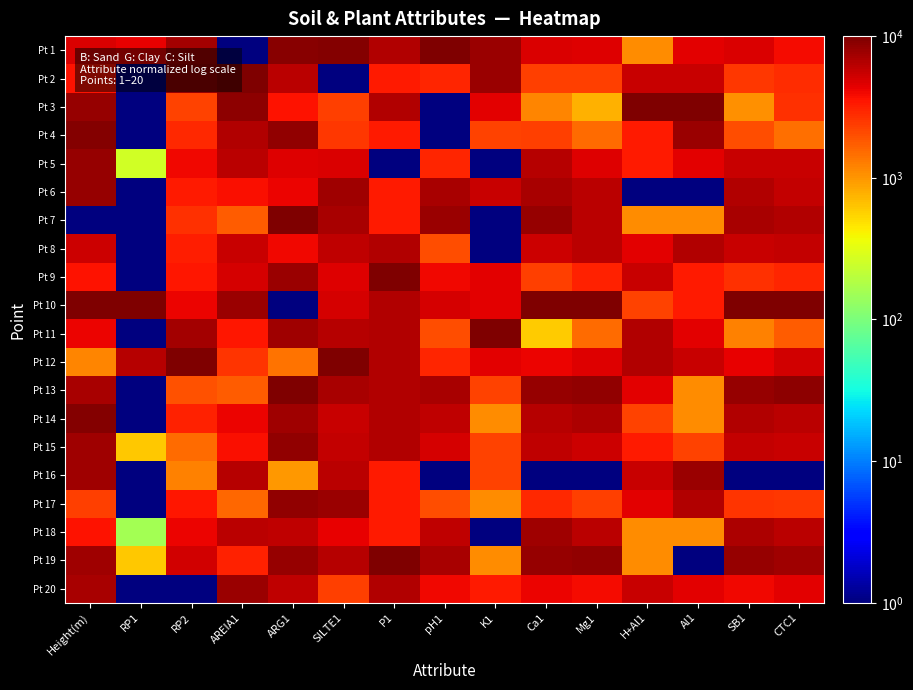

What is the smallest value displayed?

1.0